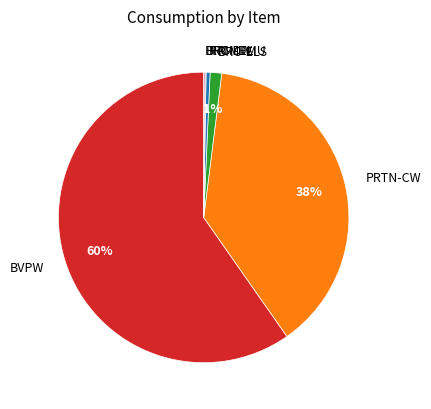

Is it true that PRTN-CW is 38% of the pie?

True